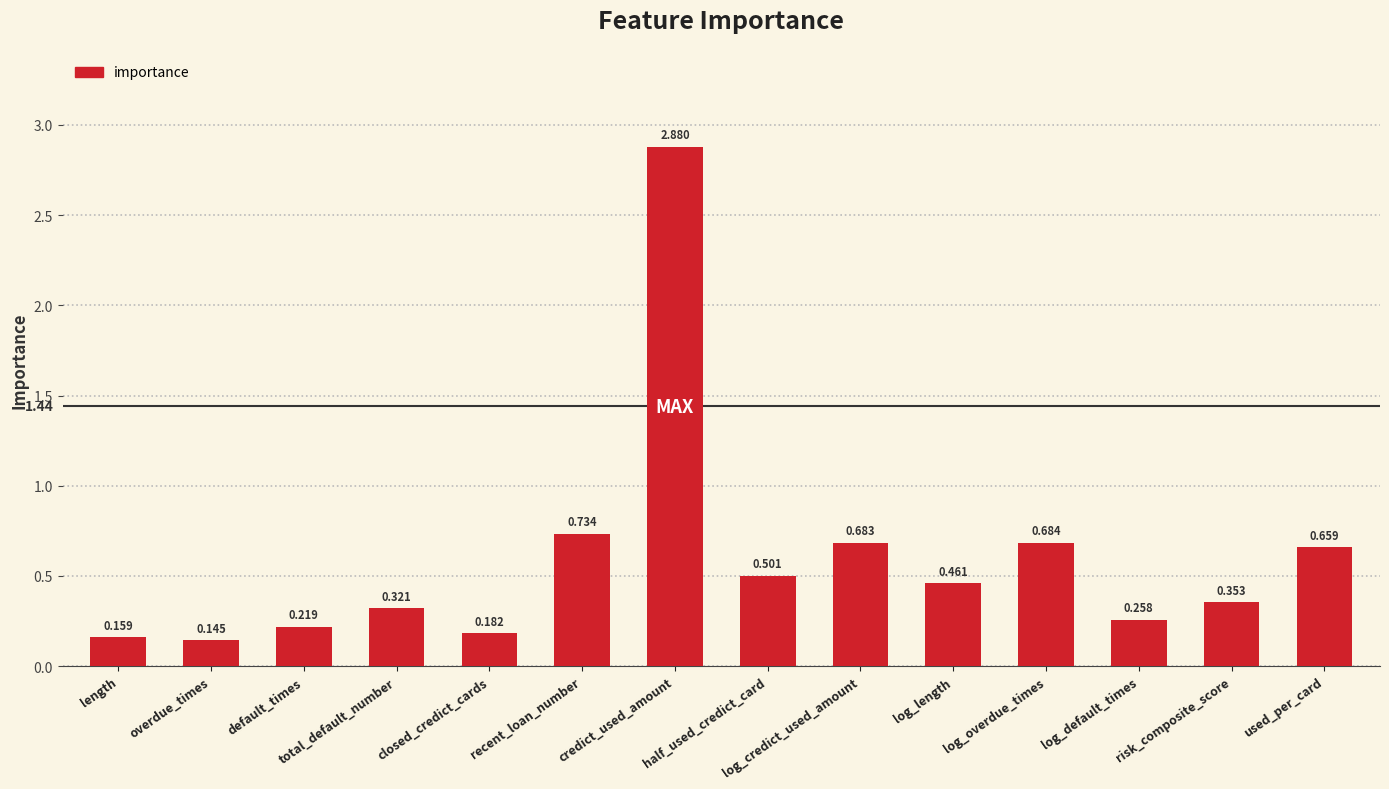

Which category has the lowest value across all series?

overdue_times